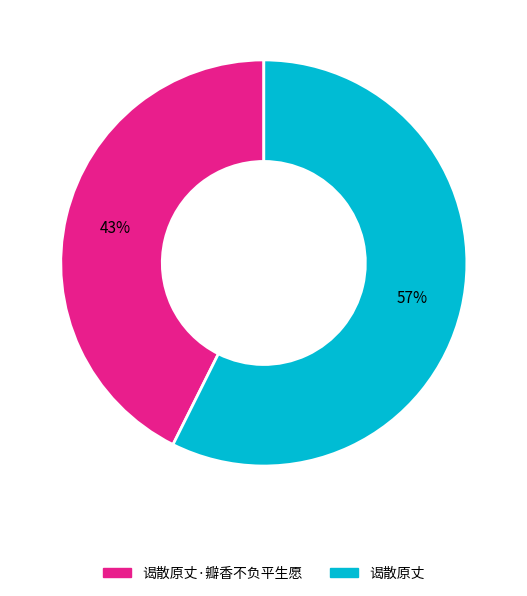

Does any single category account for the majority?

Yes